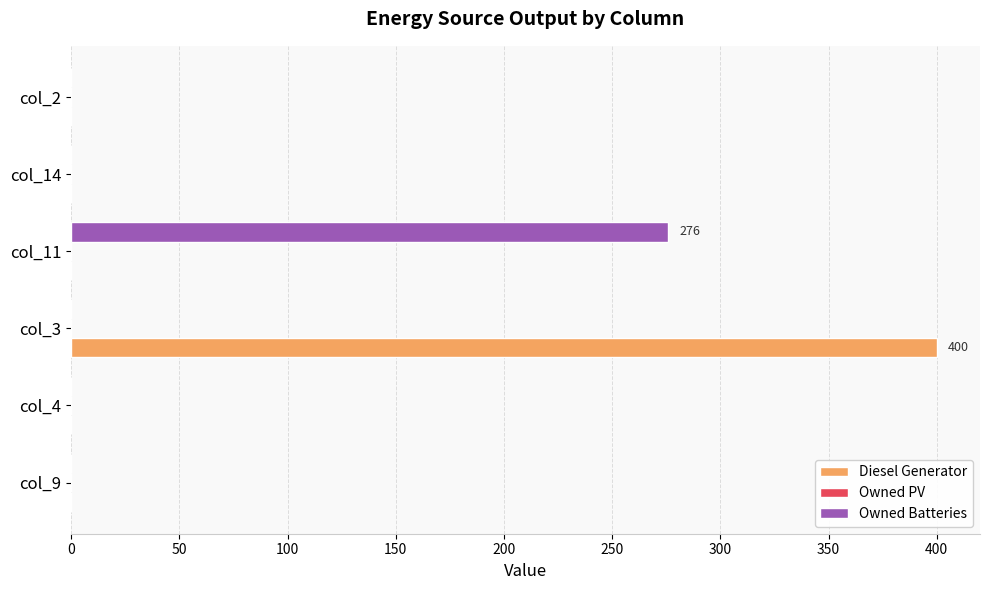

Is it true that Diesel Generator equals -209 at col_11?

False